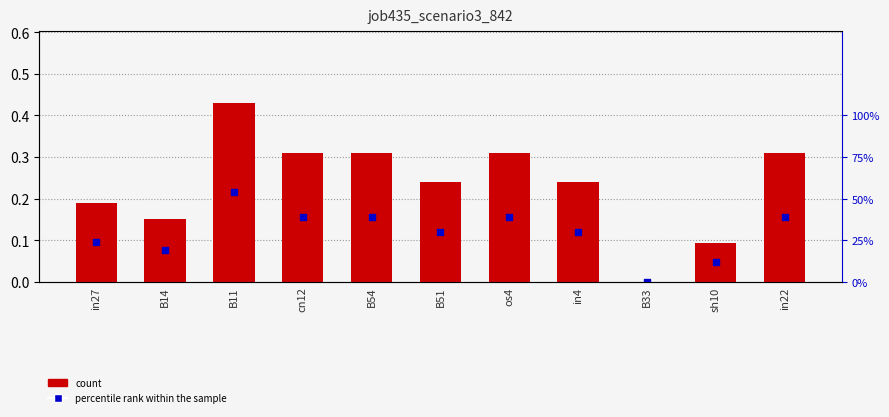

What are all the series names shown in the legend?

count, percentile rank within the sample